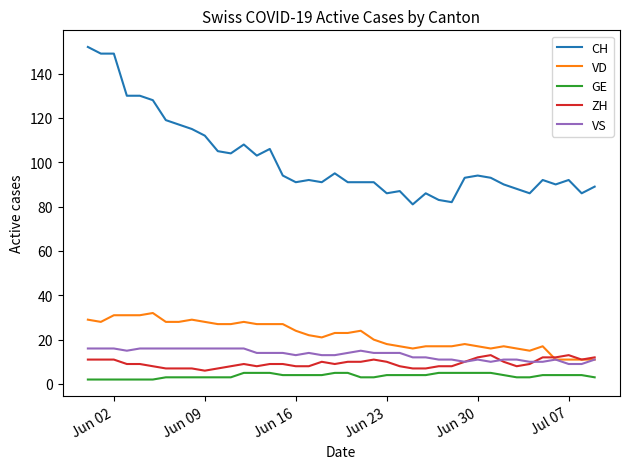

True or false: CH and VS cross at least once.

False